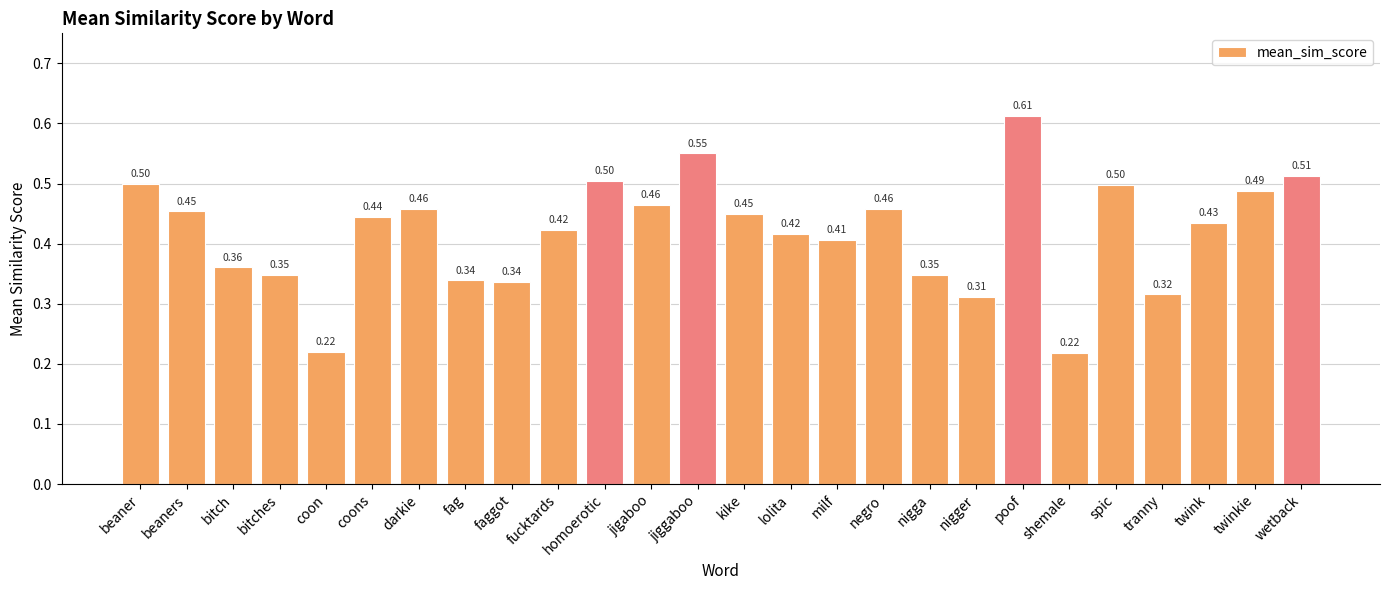

Which category has the highest value across all series?

poof